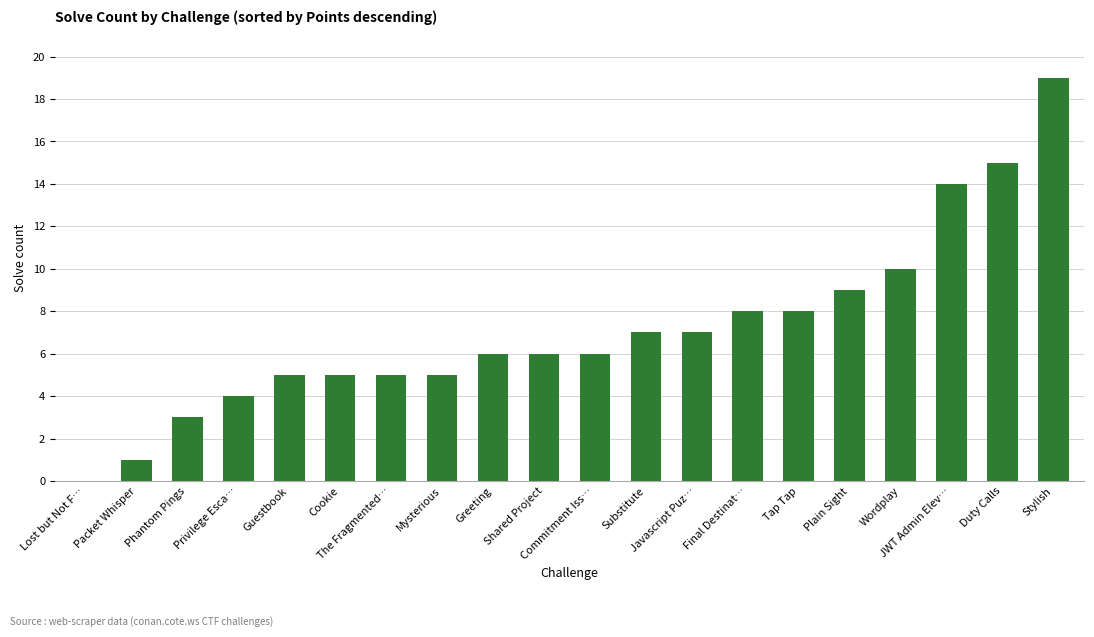

The chart shows a value of 5 at Mysterious. True or false?

True